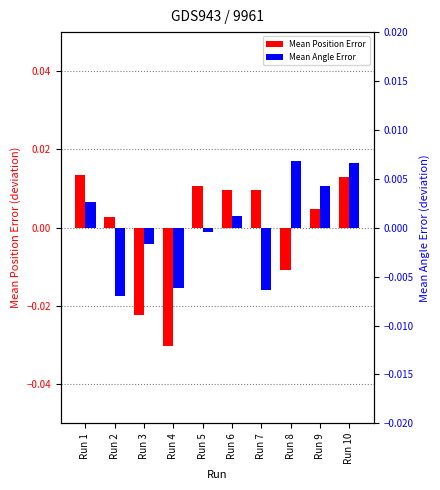

True or false: Mean Angle Error has a value of 0.0 at Run 9.

False